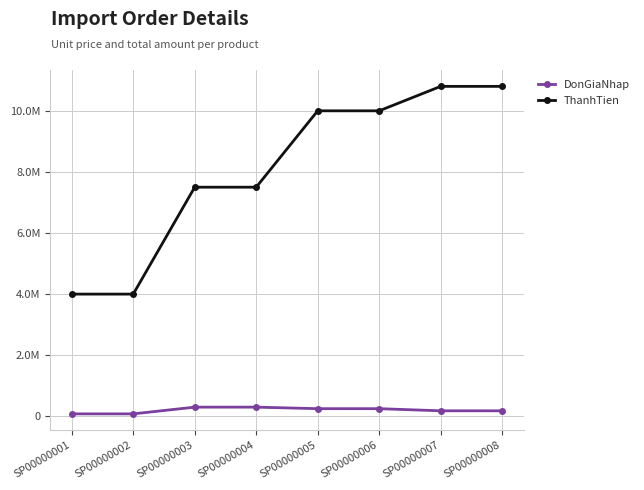

Reading left to right, transcribe all the data shown in this chart.

DonGiaNhap: 80000	80000	300000	300000	250000	250000	180000	180000
ThanhTien: 4000000	4000000	7500000	7500000	10000000	10000000	10800000	10800000